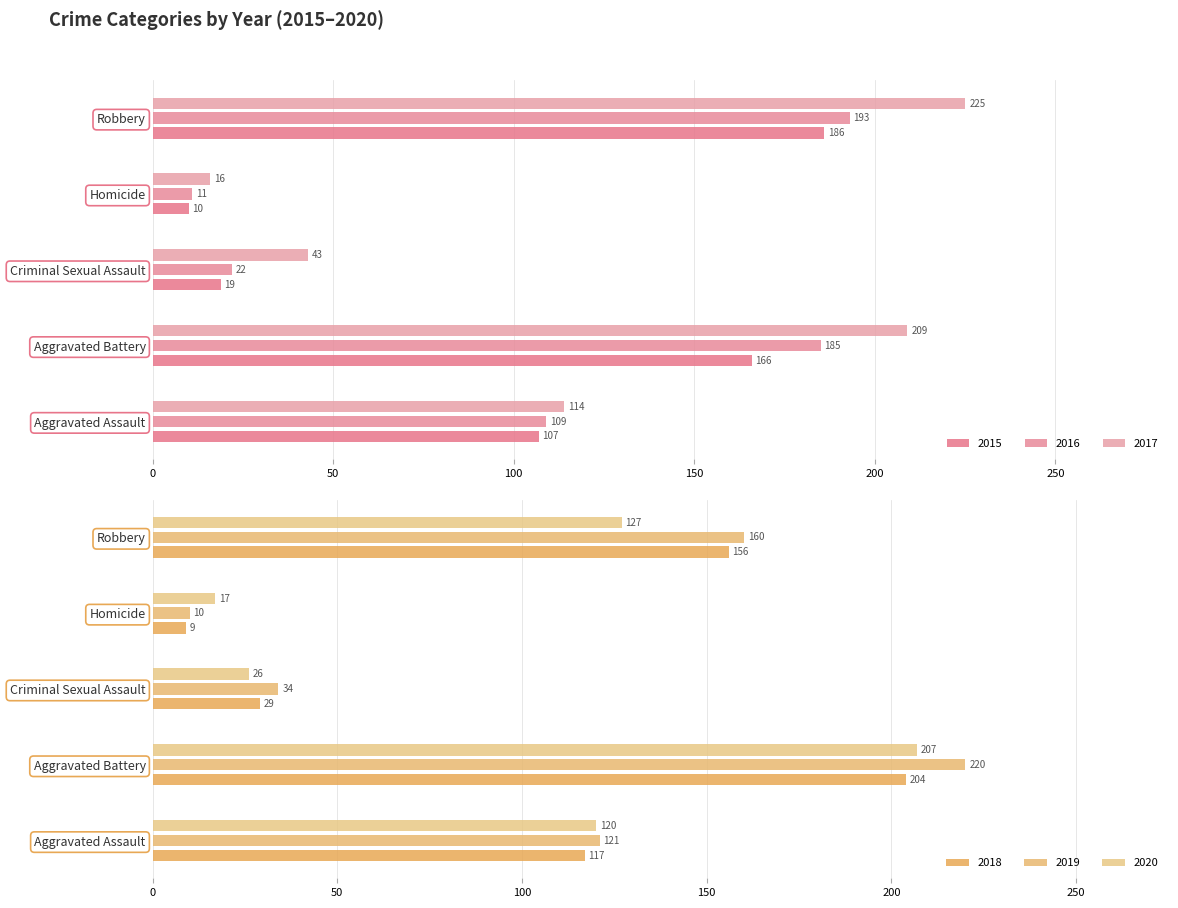

True or false: 2016 has a value of 109 at Aggravated Assault.

True